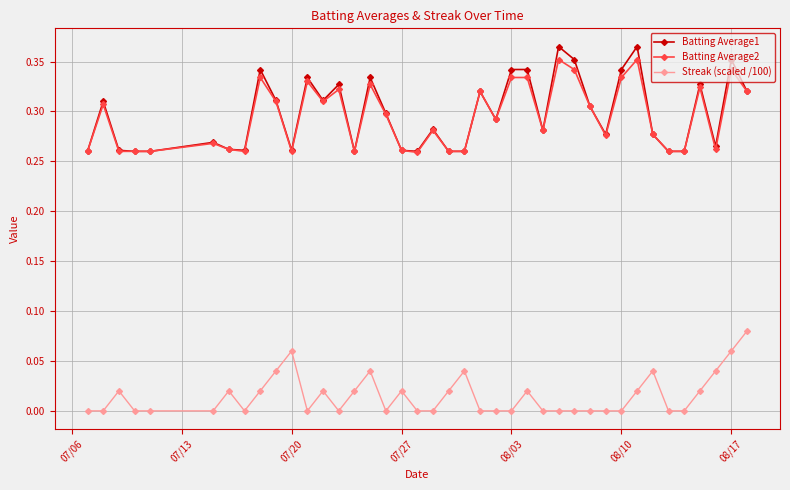

True or false: Streak (scaled /100) and Batting Average1 cross at least once.

False